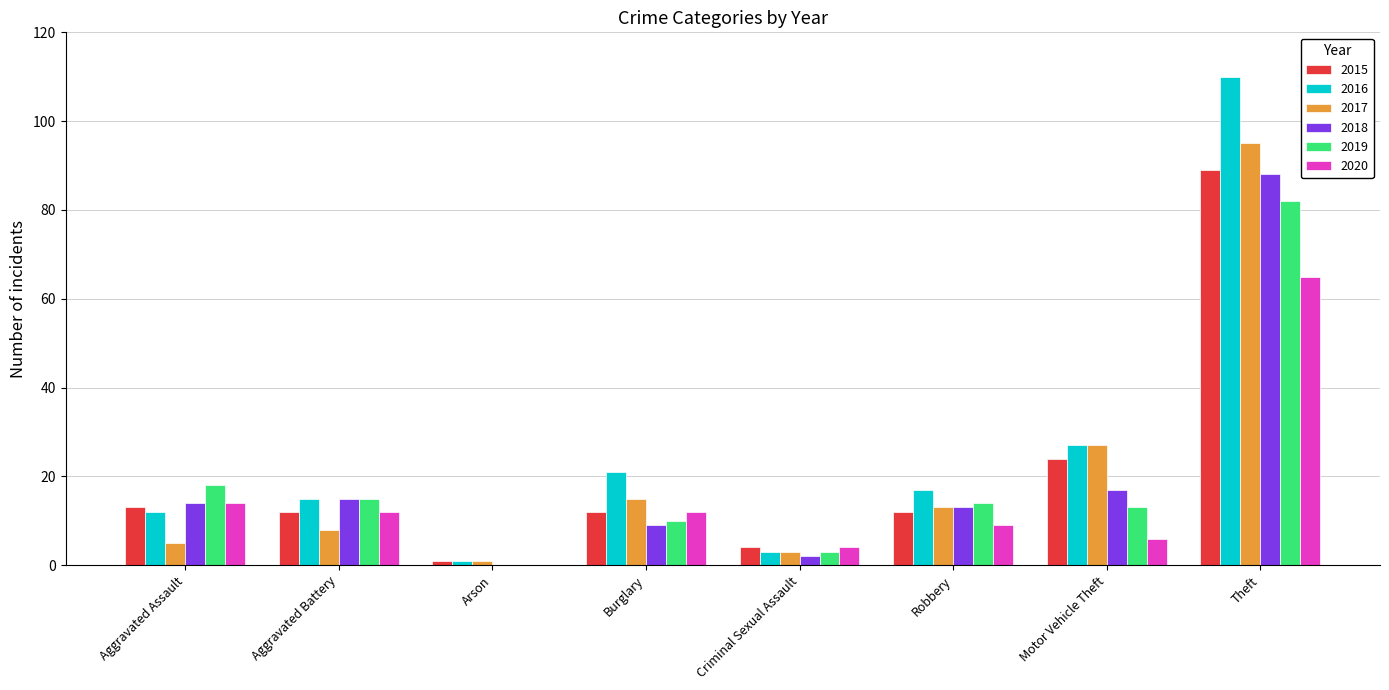

How many data points does each series have?

8